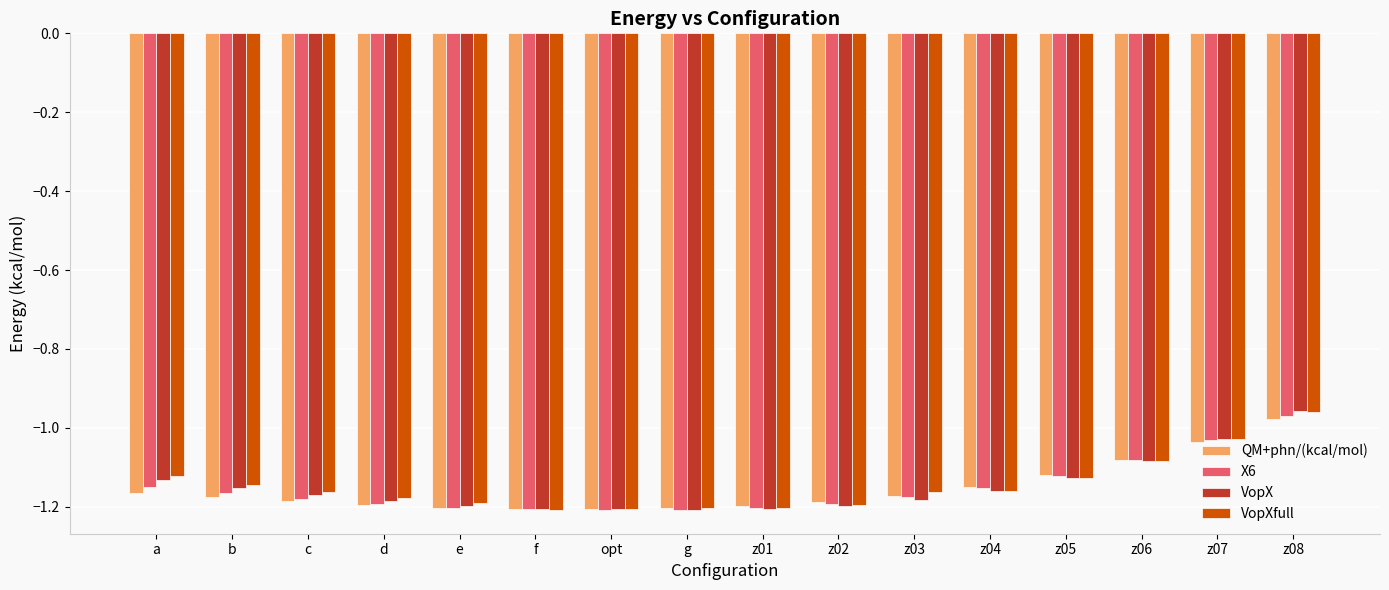

At which category is the sum across all series the highest?

z08